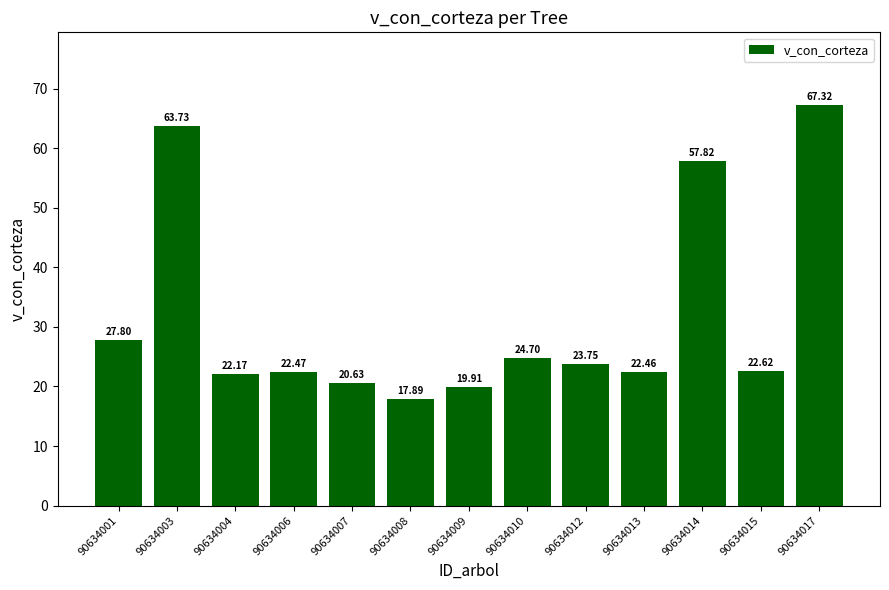

Reading left to right, transcribe all the data shown in this chart.

90634001=27.8	90634003=63.7	90634004=22.2	90634006=22.5	90634007=20.6	90634008=17.9	90634009=19.9	90634010=24.7	90634012=23.8	90634013=22.5	90634014=57.8	90634015=22.6	90634017=67.3